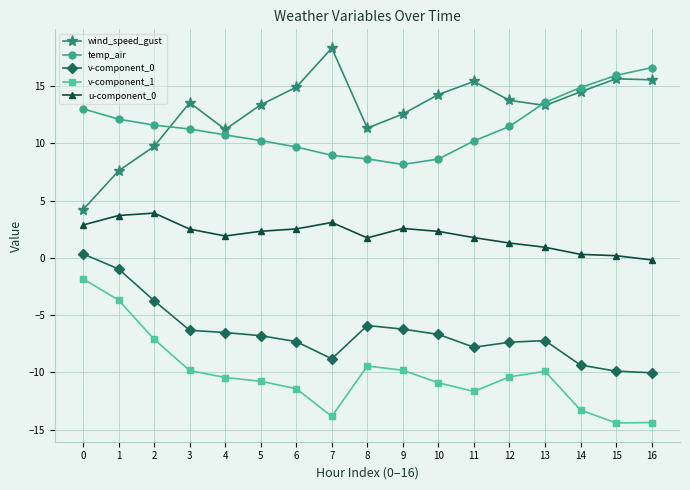

How many negative values does the v-component_0 series have?

16